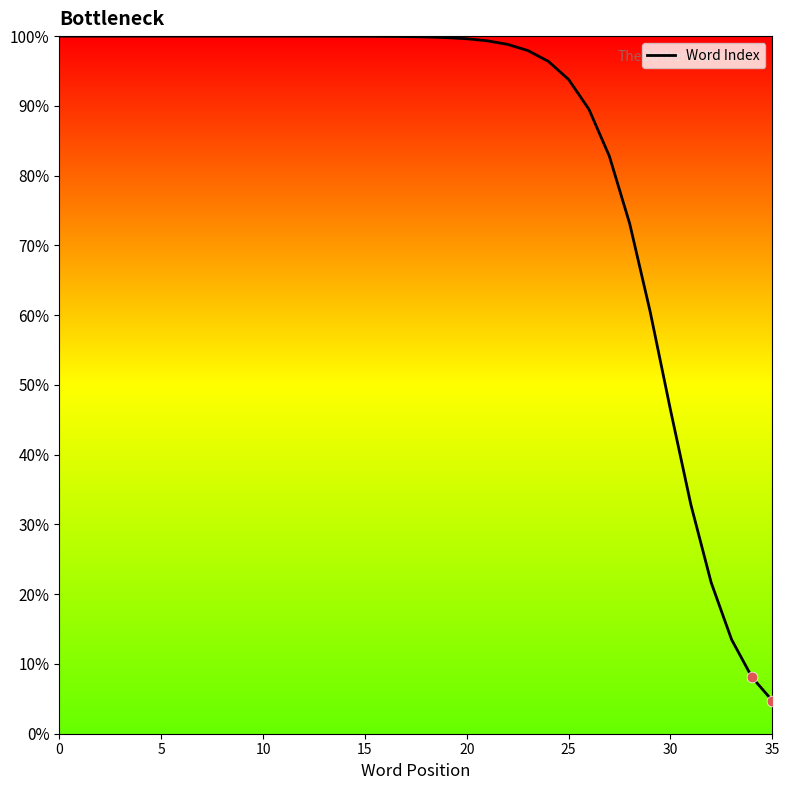

What is the difference between the maximum and minimum values?

95.3